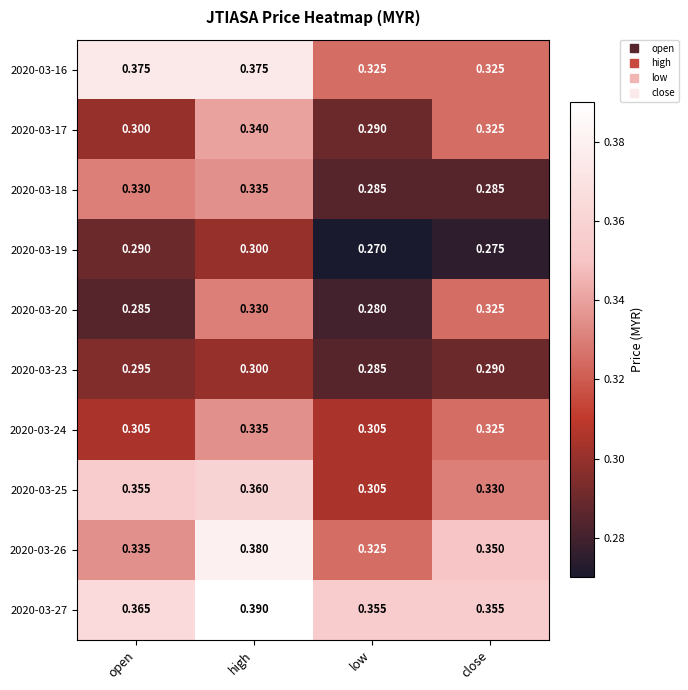

What is the total value across all series at high?

3.4